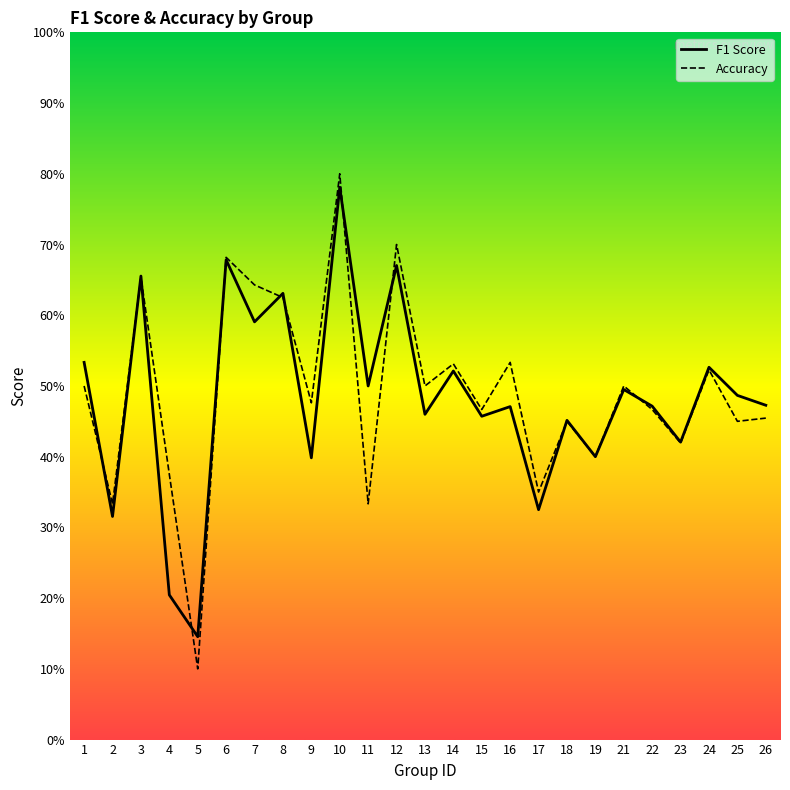

List the labels in order of accuracy value, largest first.

10, 12, 6, 3, 7, 8, 16, 14, 24, 1, 13, 21, 9, 15, 22, 26, 18, 25, 23, 19, 4, 17, 2, 11, 5